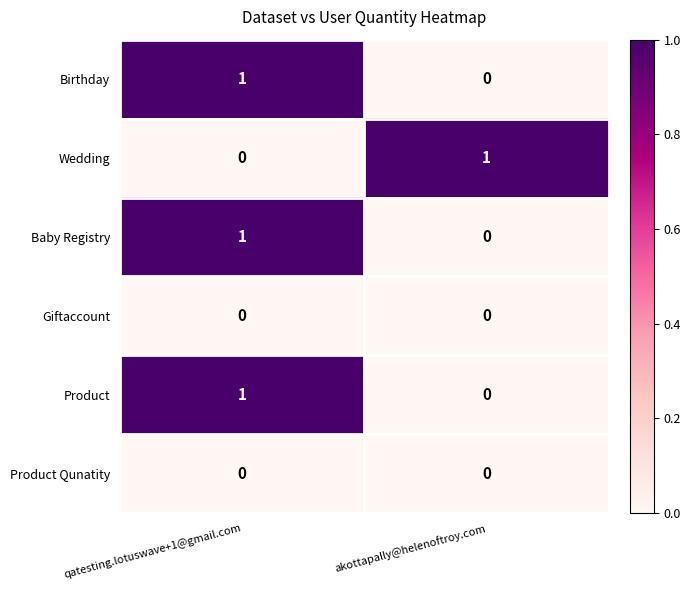

Reading left to right, what are all the values shown in this chart?

Birthday: qatesting.lotuswave+1@gmail.com=1	akottapally@helenoftroy.com=0
Wedding: qatesting.lotuswave+1@gmail.com=0	akottapally@helenoftroy.com=1
Baby Registry: qatesting.lotuswave+1@gmail.com=1	akottapally@helenoftroy.com=0
Giftaccount: qatesting.lotuswave+1@gmail.com=0	akottapally@helenoftroy.com=0
Product: qatesting.lotuswave+1@gmail.com=1	akottapally@helenoftroy.com=0
Product Qunatity: qatesting.lotuswave+1@gmail.com=0	akottapally@helenoftroy.com=0